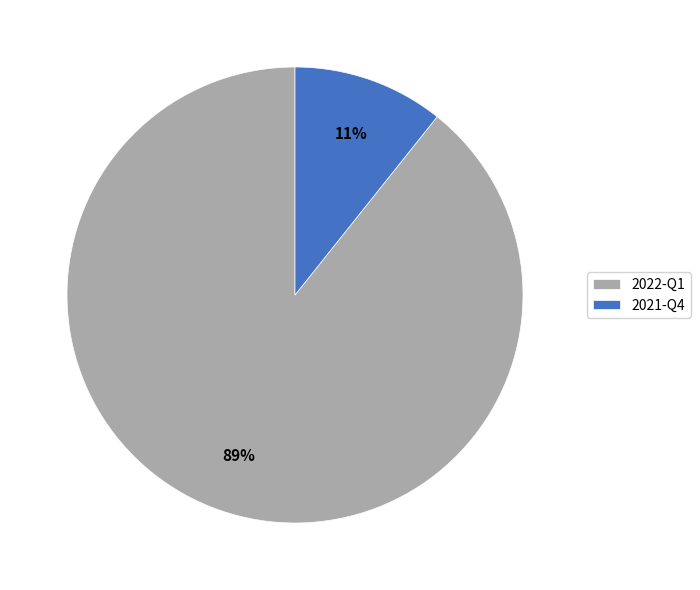

The 2021-Q4 slice represents 25% of the pie. True or false?

False